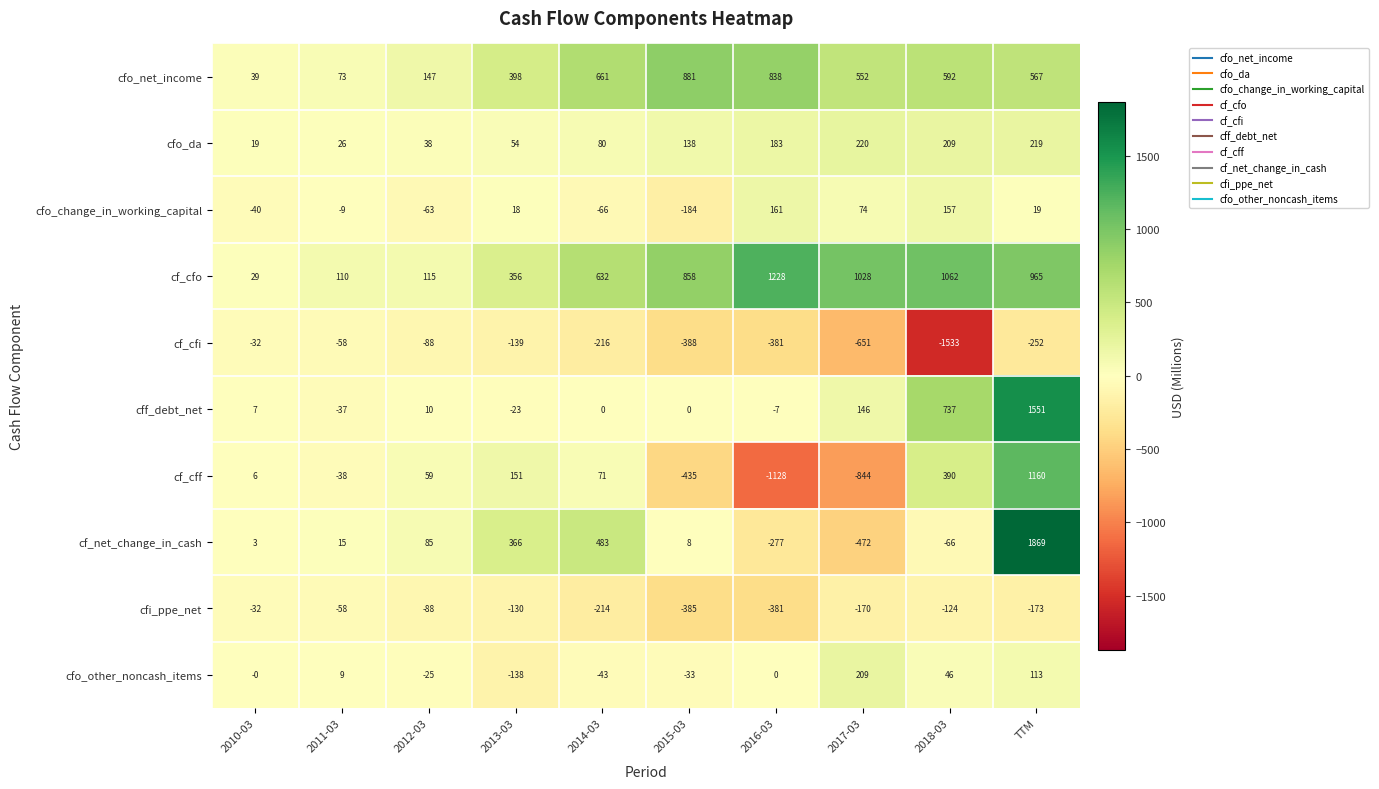

Read the cfi_ppe_net value at 2013-03, to the nearest 5.

-130